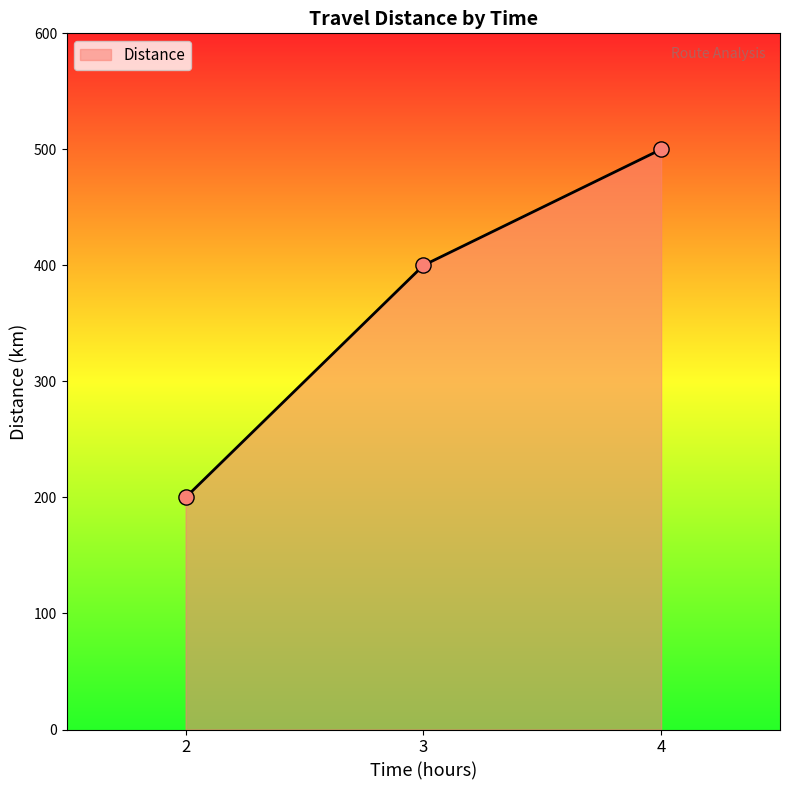

Approximately how many times larger is the value at 4 compared to 2?

2.5